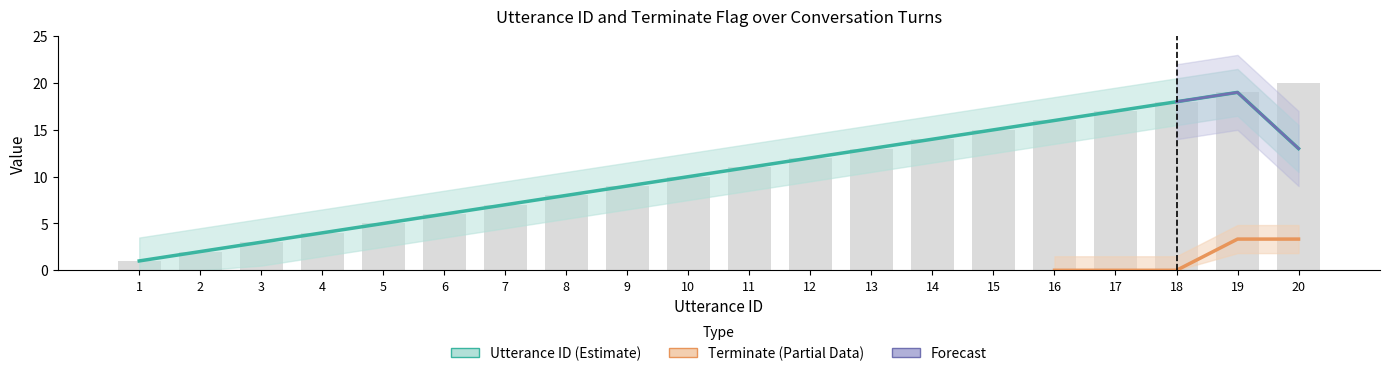

Reading right to left, list all the values displayed in this chart.

20=20	19=19	18=18	17=17	16=16	15=15	14=14	13=13	12=12	11=11	10=10	9=9	8=8	7=7	6=6	5=5	4=4	3=3	2=2	1=1